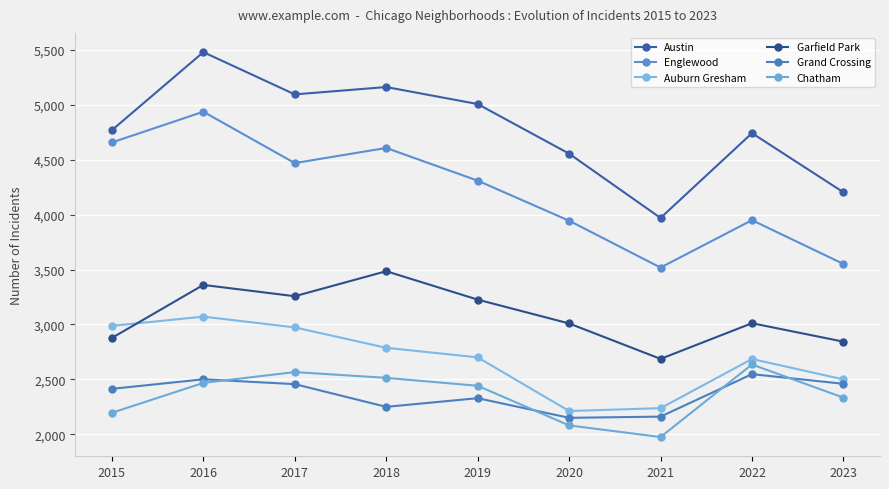

The value of Garfield Park at 2017 is 5448. True or false?

False